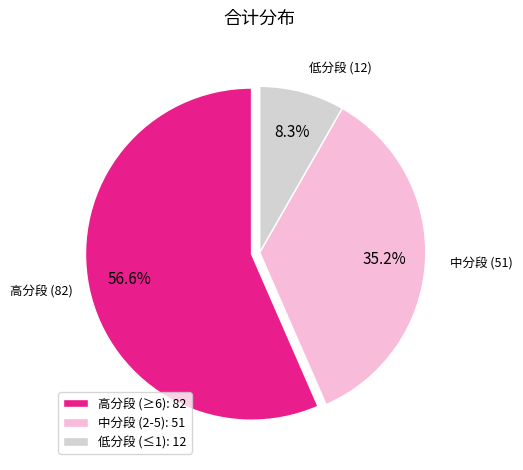

Do 中分段 (2-5): 51 and 高分段 (≥6): 82 together represent more than half of the pie?

Yes